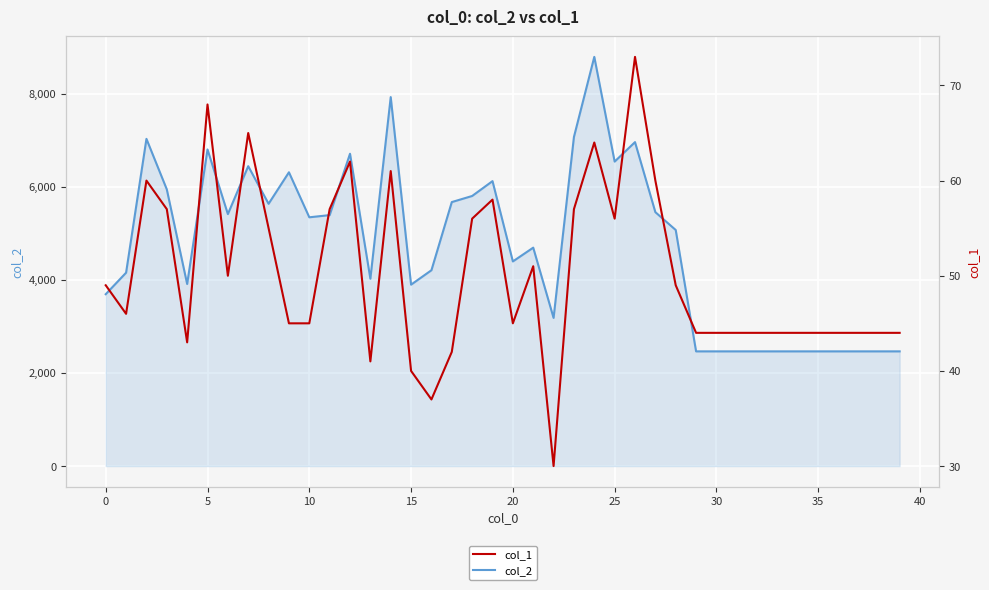

Rank the series by their maximum value, from lowest to highest.

col_1, col_2